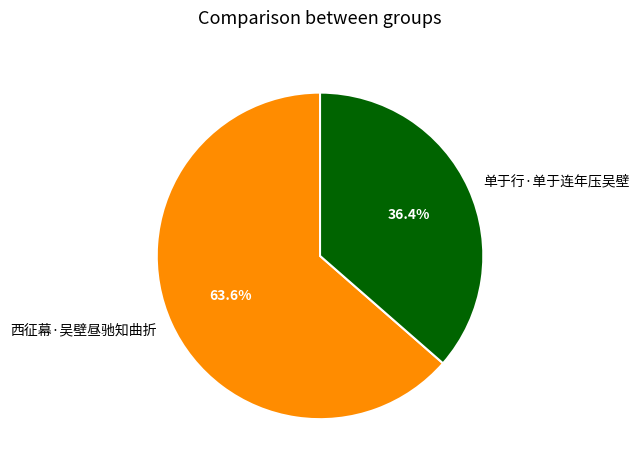

To the nearest percent, what percentage of the pie is 西征幕·吴壁昼驰知曲折?

64%